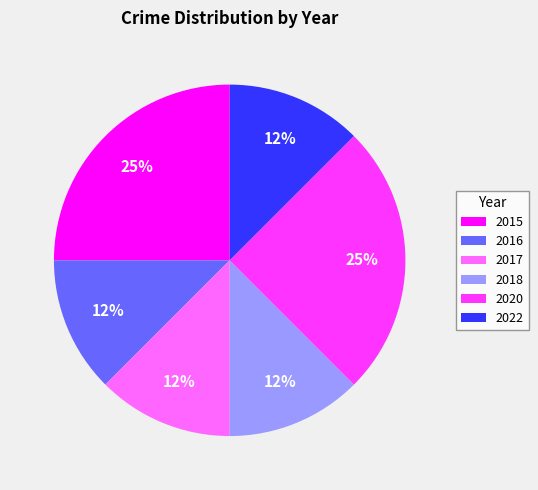

To the nearest percent, what is the average slice percentage?

17%